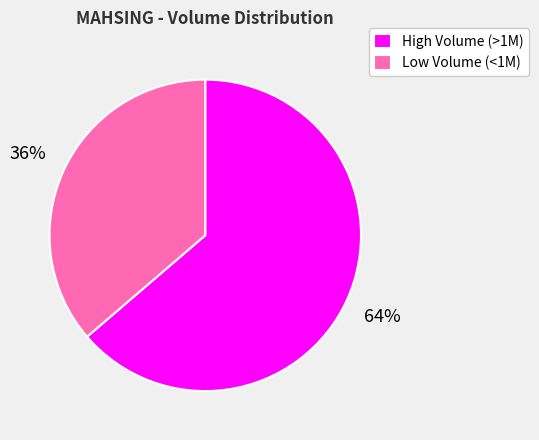

Is the sum of Low Volume (<1M) and High Volume (>1M) greater than half?

Yes